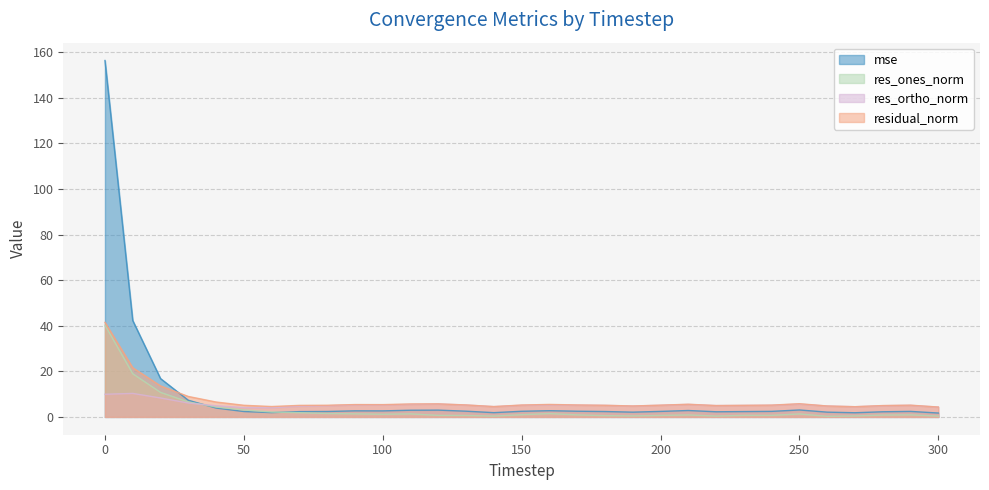

Rank the series by their average value, from highest to lowest.

mse, residual_norm, res_ortho_norm, res_ones_norm